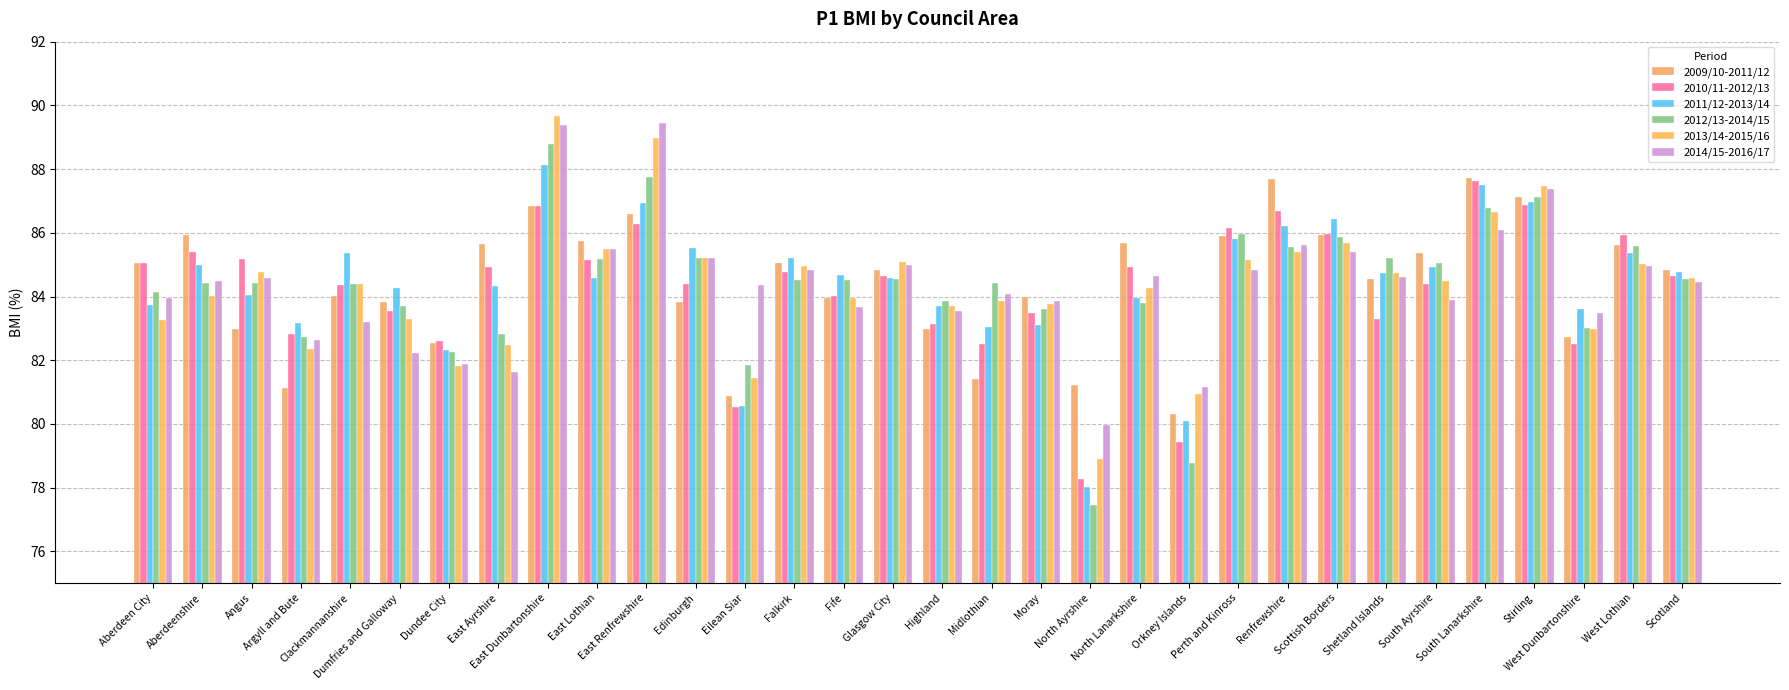

At which label does 2010/11-2012/13 reach its minimum?

North Ayrshire